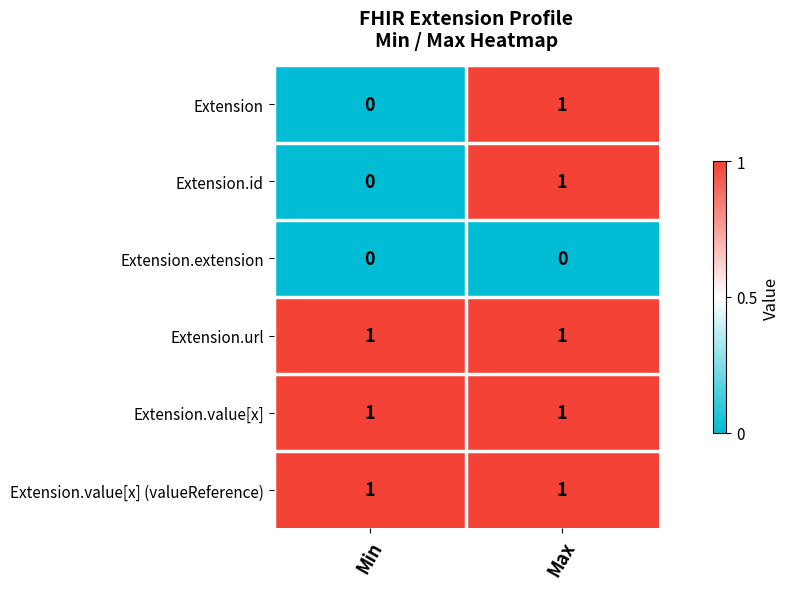

The value of Extension.value[x] at Max is 0. True or false?

False